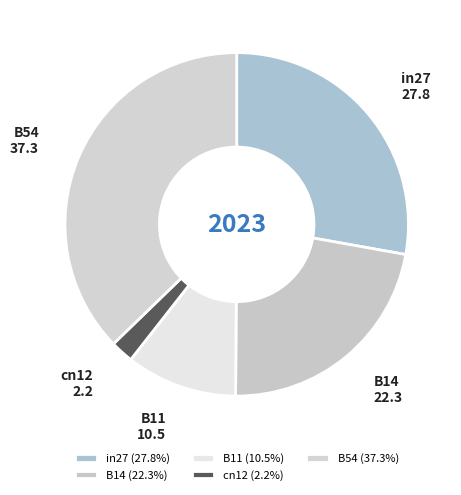

Which has a higher value, cn12 or B14?

B14